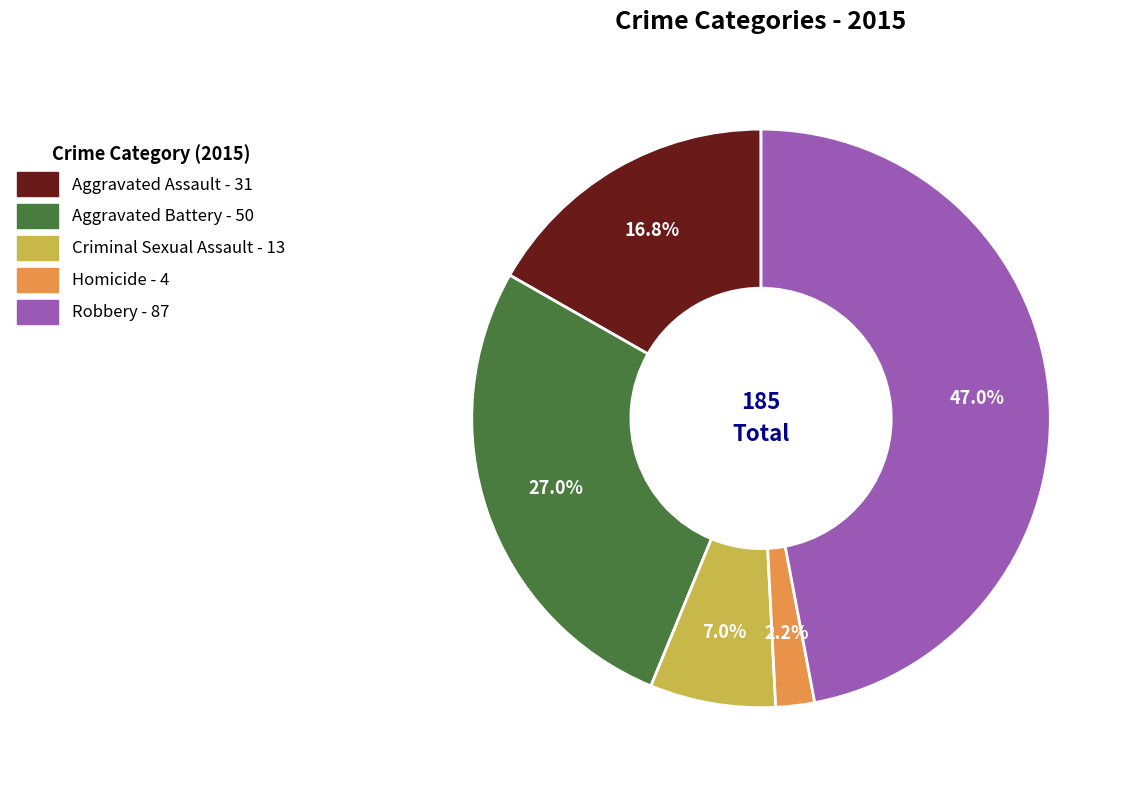

Is it true that Aggravated Assault is 17% of the pie?

True